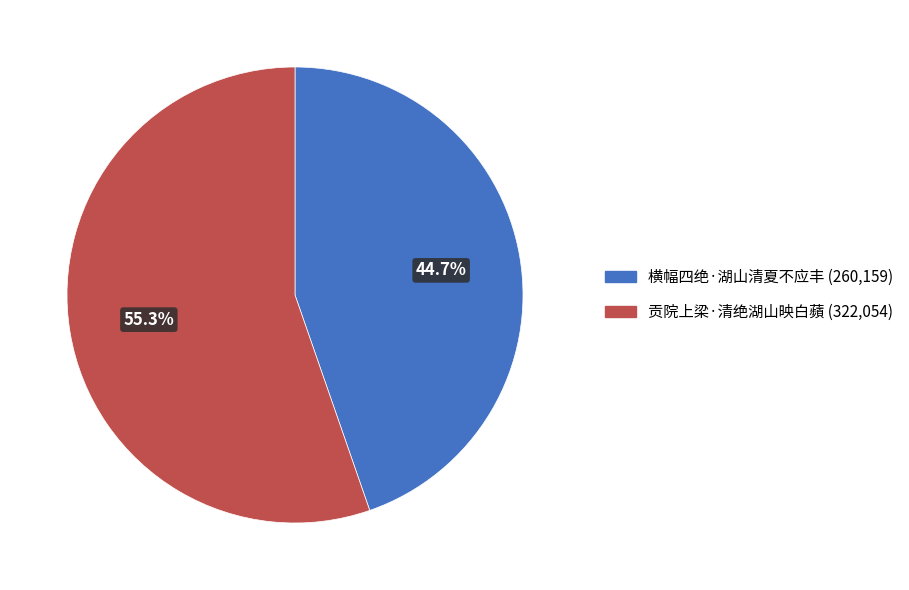

What is the largest slice in the pie chart?

贡院上梁·清绝湖山映白蘋